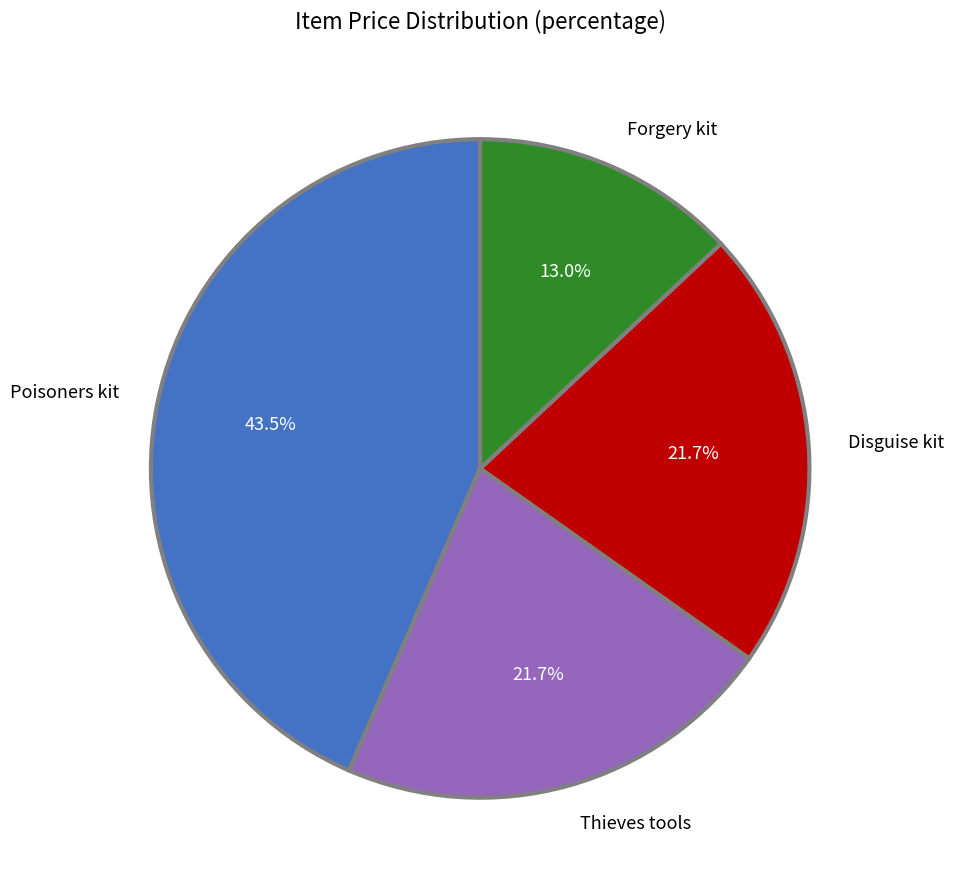

To the nearest percent, what is the average slice percentage?

25%